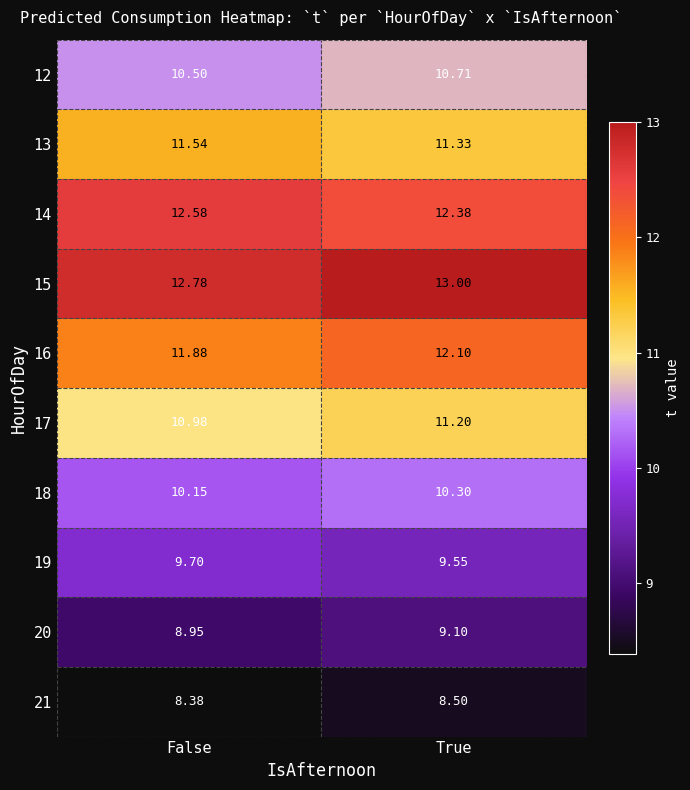

Is the value of 20 at False greater than the value of 19 at False?

No